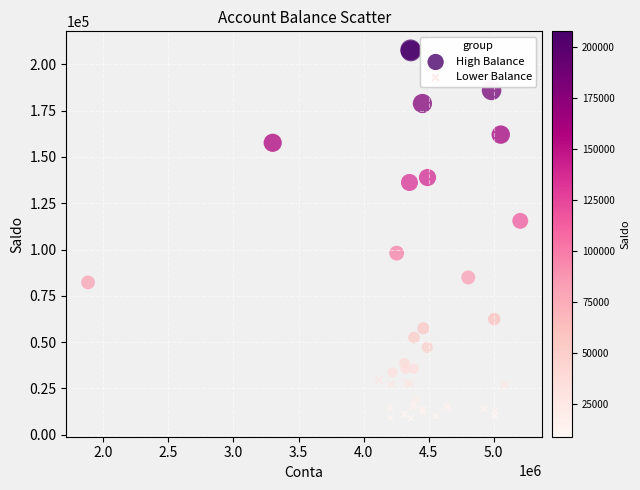

Which series reaches the maximum Y coordinate?

High Balance